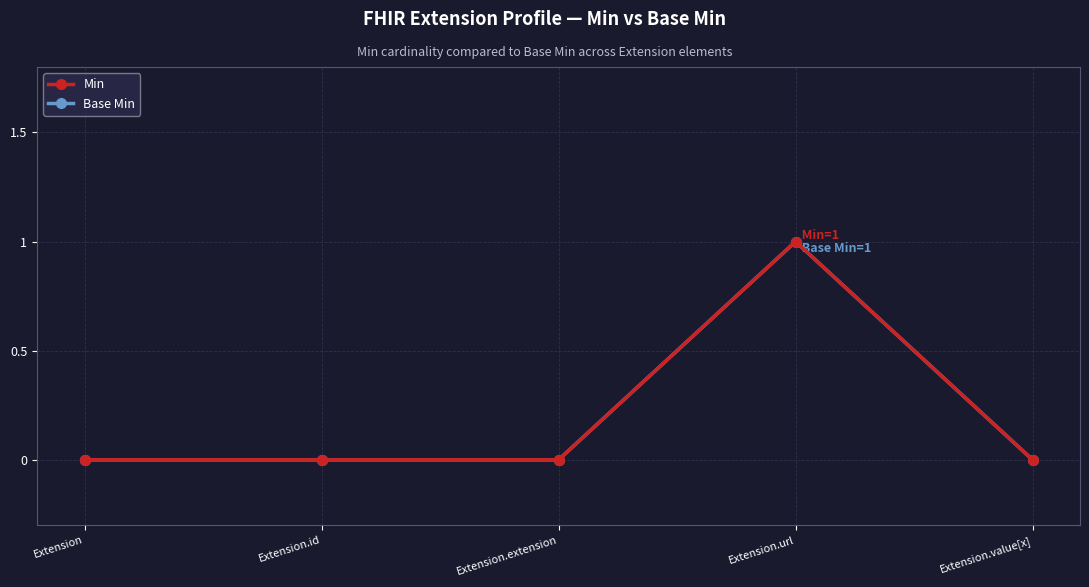

What are all the series names shown in the legend?

Min, Base Min